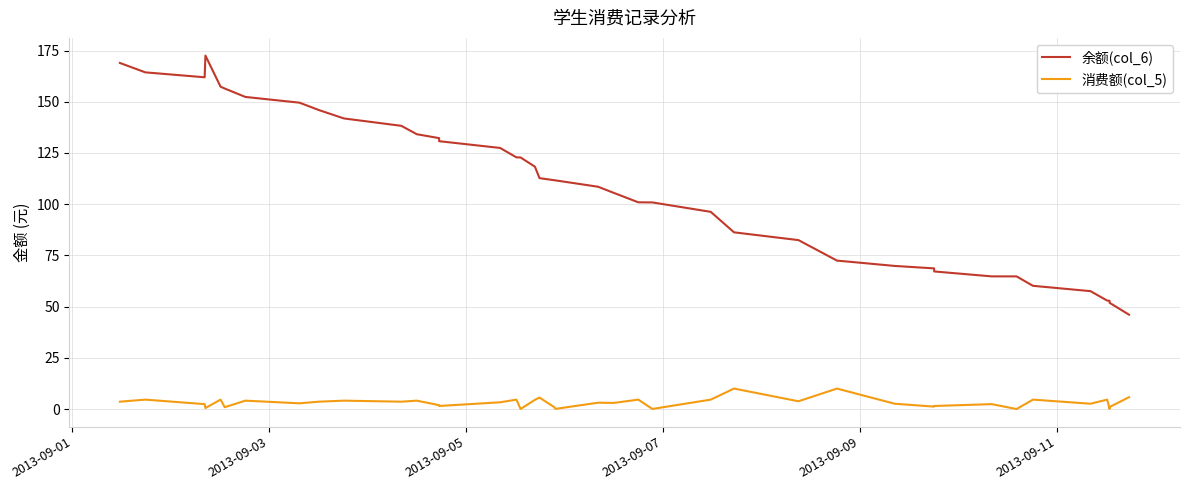

Which series has the largest range (max minus min)?

余额(col_6)